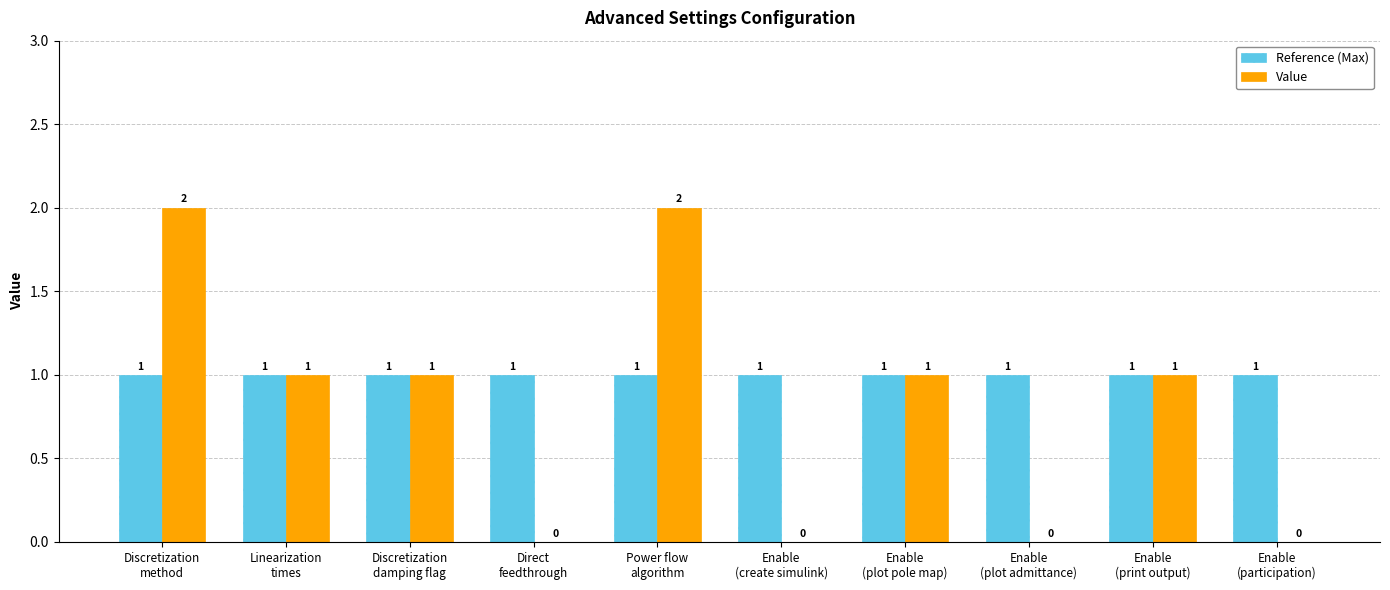

Reading left to right, what are all the values shown in this chart?

Reference (Max): Discretization
method=1	Linearization
times=1	Discretization
damping flag=1	Direct
feedthrough=1	Power flow
algorithm=1	Enable
(create simulink)=1	Enable
(plot pole map)=1	Enable
(plot admittance)=1	Enable
(print output)=1	Enable
(participation)=1
Value: Discretization
method=2	Linearization
times=1	Discretization
damping flag=1	Direct
feedthrough=0	Power flow
algorithm=2	Enable
(create simulink)=0	Enable
(plot pole map)=1	Enable
(plot admittance)=0	Enable
(print output)=1	Enable
(participation)=0